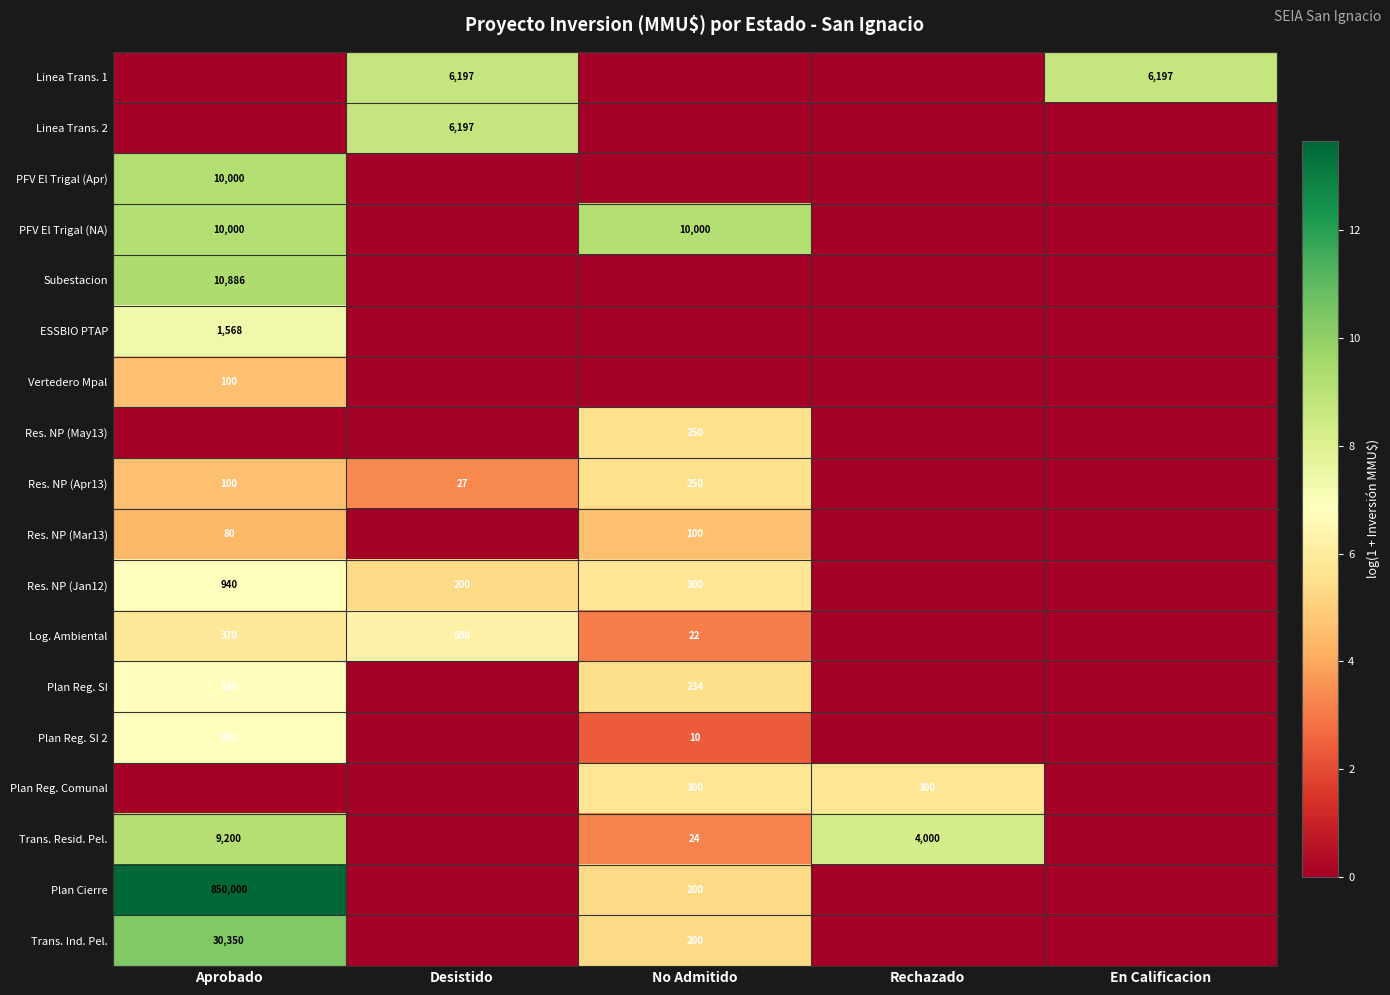

The PFV El Trigal (Apr) series shows 14504 at Aprobado. True or false?

False